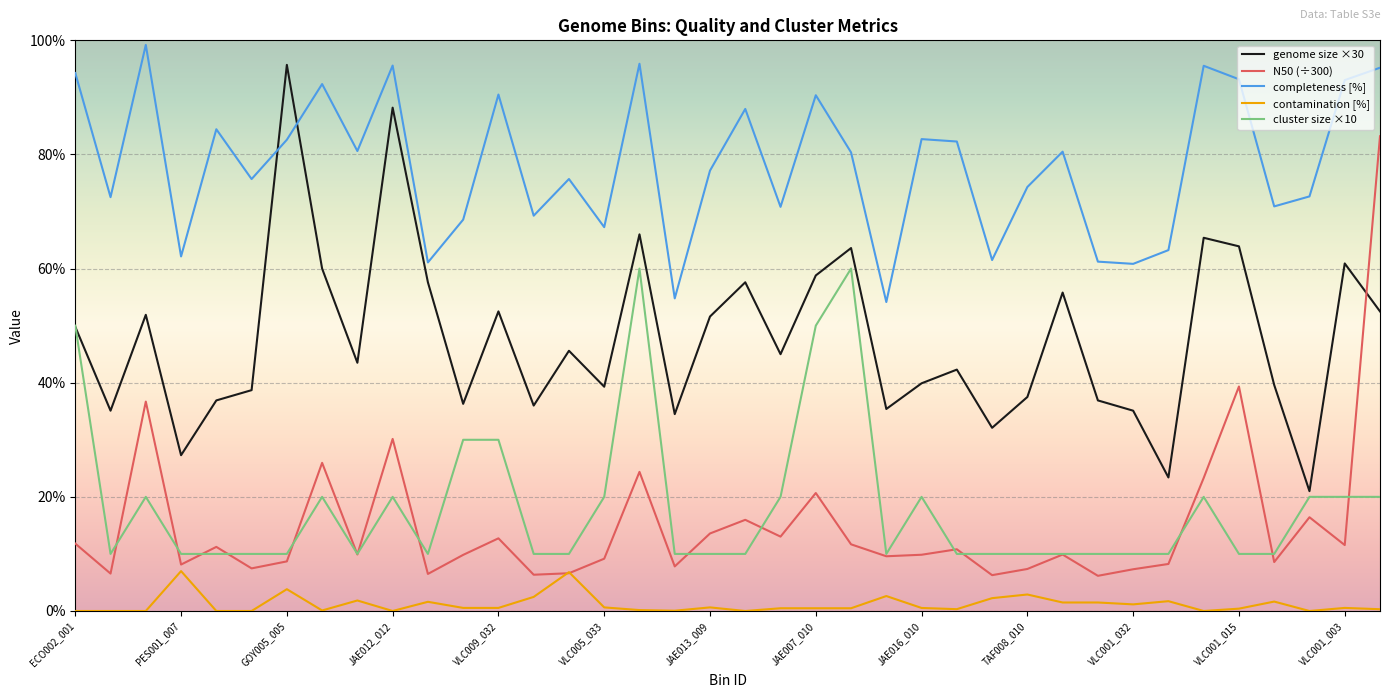

Which series has the largest total across all categories?

completeness [%]